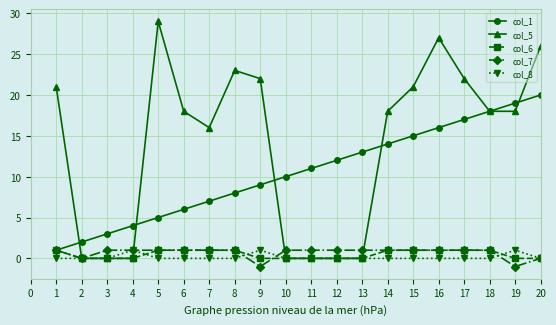

What value does the col_7 series have at 2?

0